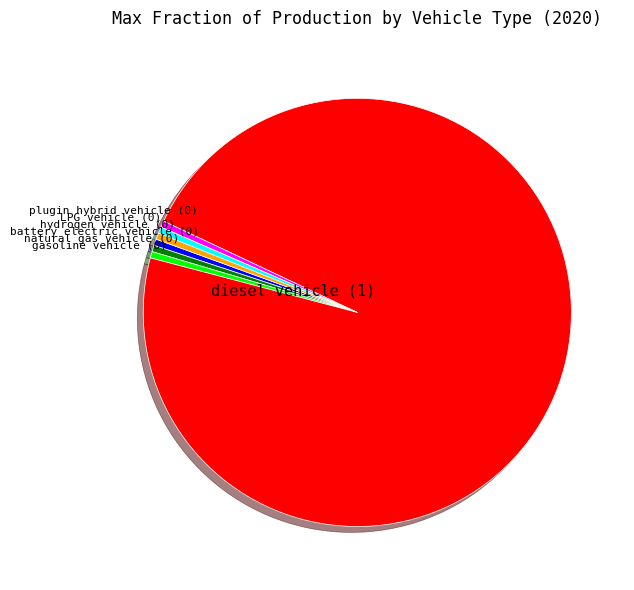

Is there any slice that represents more than half of the pie?

Yes